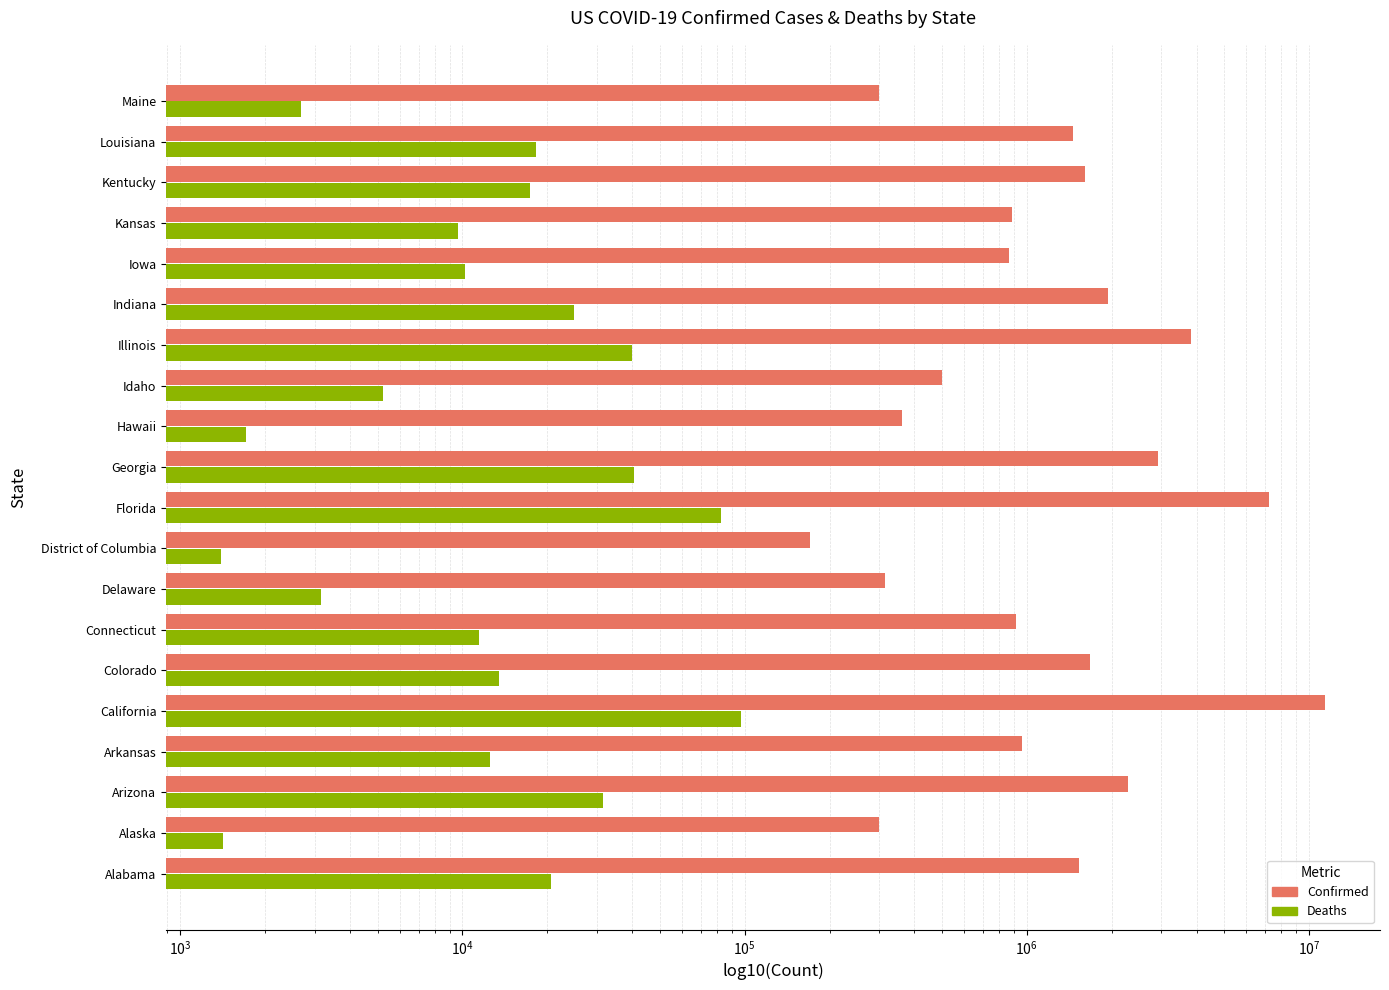

At how many categories does at least one series exceed 10117001?

1